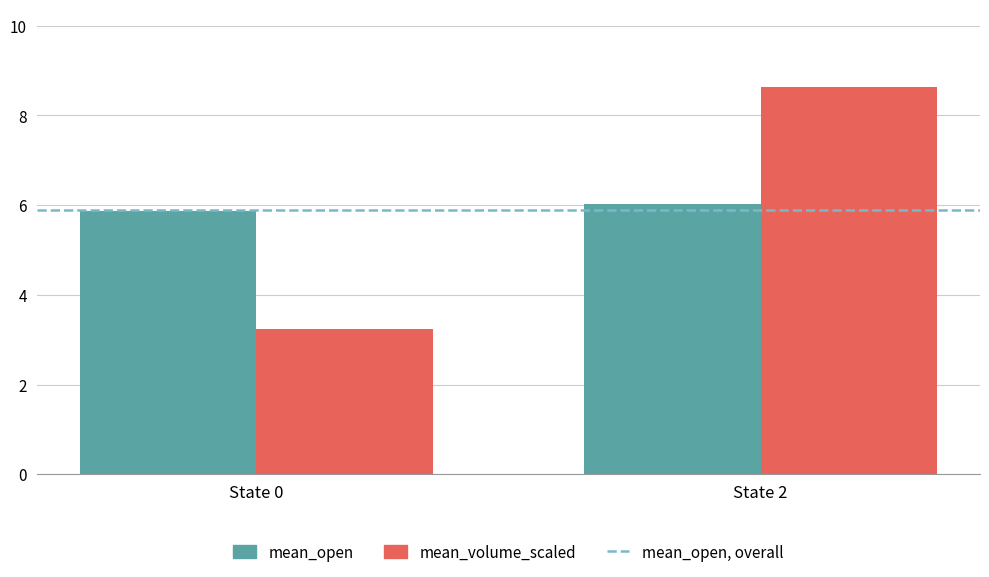

Which series has the largest range (max minus min)?

mean_volume_scaled